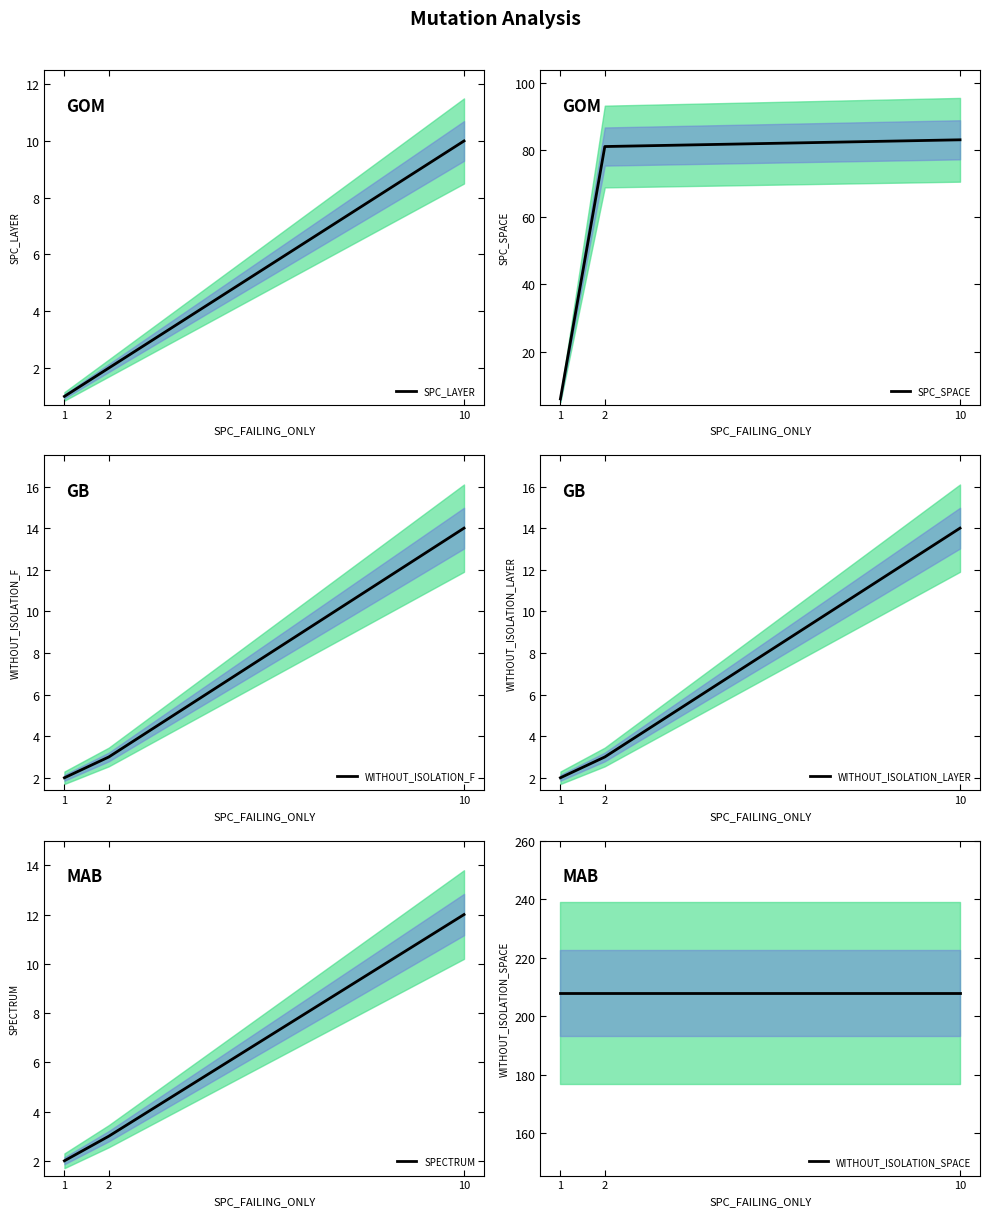

Reading left to right, list all the values displayed in this chart.

SPC_LAYER: 1=1	2=2	10=10
SPC_SPACE: 1=6	2=81	10=83
WITHOUT_ISOLATION_F: 1=2	2=3	10=14
WITHOUT_ISOLATION_LAYER: 1=2	2=3	10=14
SPECTRUM: 1=2	2=3	10=12
WITHOUT_ISOLATION_SPACE: 1=208	2=208	10=208